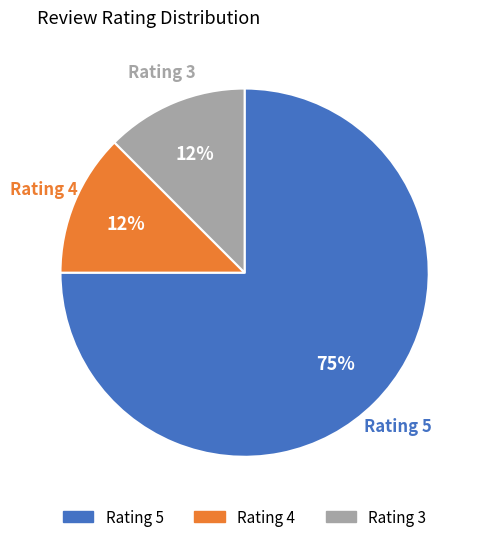

How many slices are in this pie chart?

3